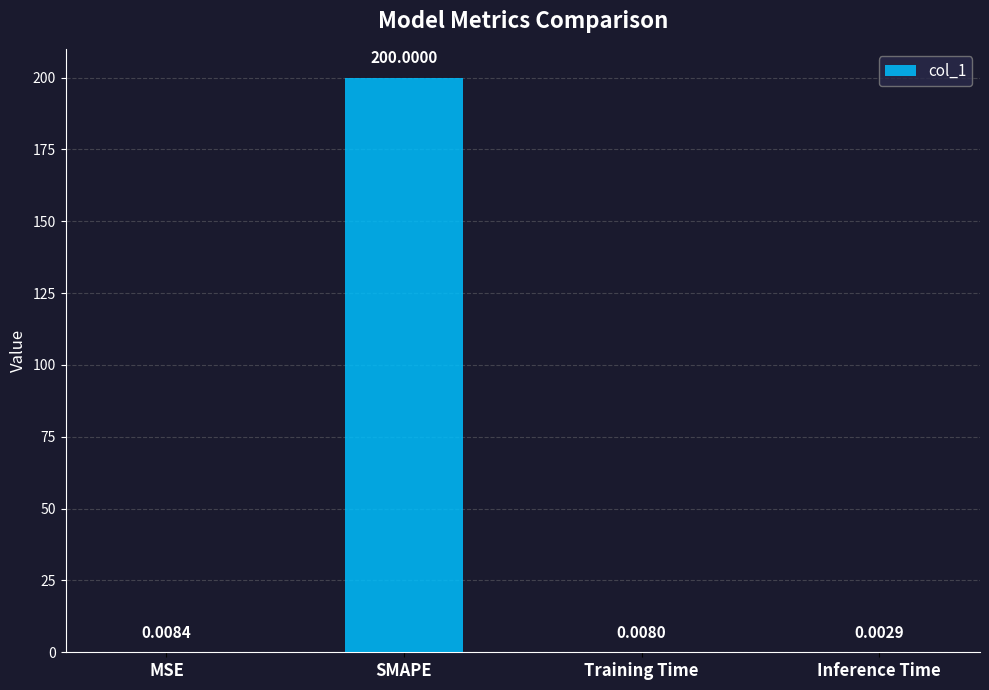

At which label is the value closest to 100?

MSE